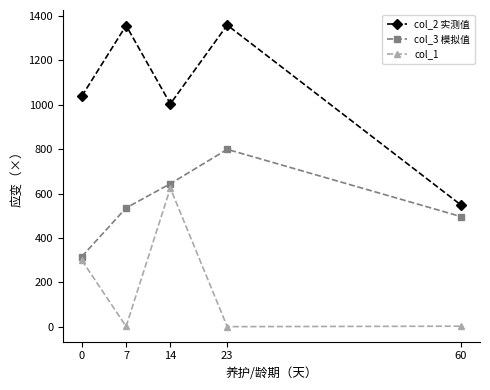

What is the difference between the col_3 模拟值 values at 7 and 60?

39